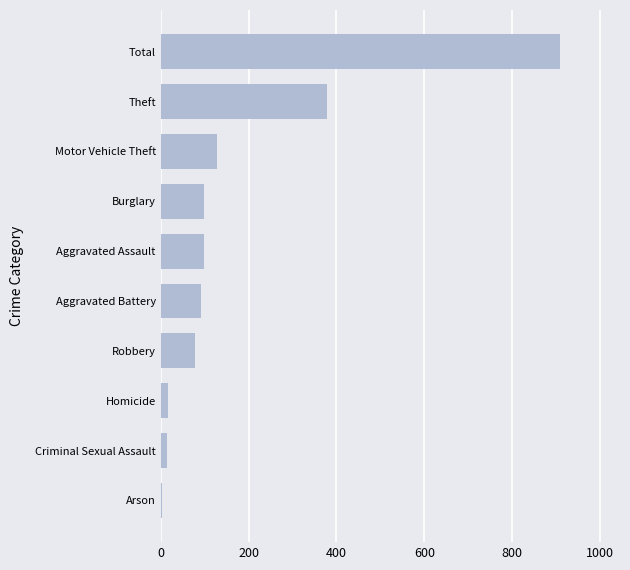

The chart shows a value of 1489 at Total. True or false?

False